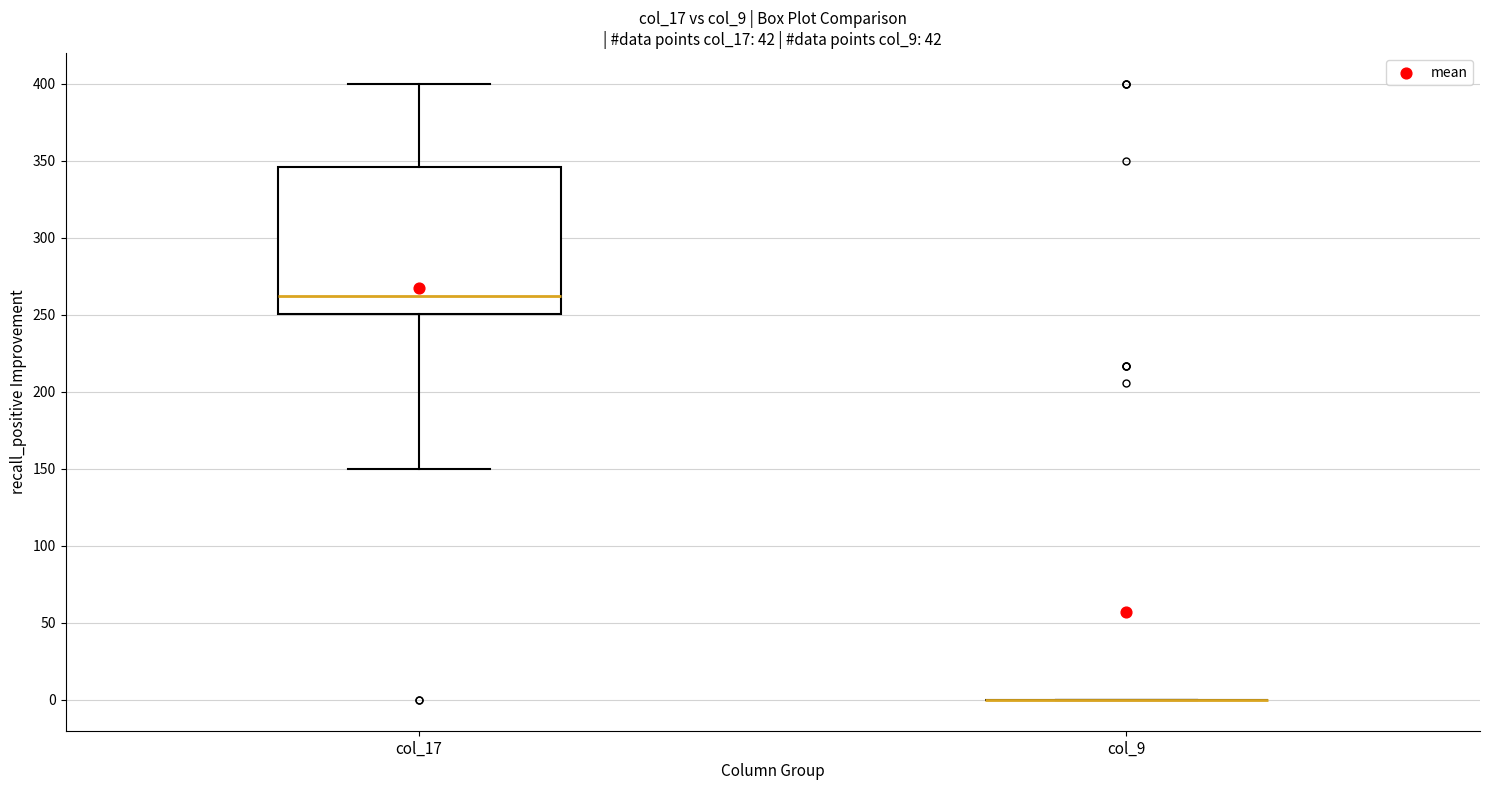

Reading left to right, read every box against the y-axis: the position of its median line, the range the box covers, and the ends of its whiskers. The values are not printed on the chart, so give them approximately, as read against the axis.

col_17: median 260, box 250 to 345, whiskers 150 to 400
col_9: box collapsed to a line at 0, whiskers 0 to 0